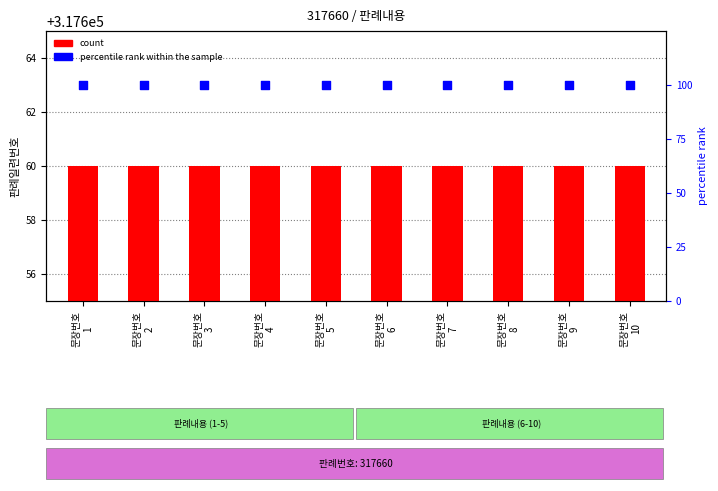

At how many categories does at least one series exceed 143139?

10